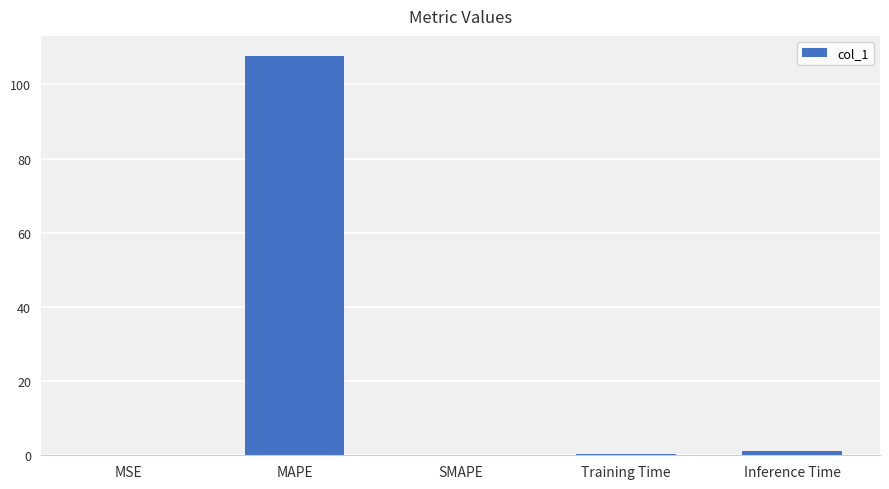

What is the change in value from MAPE to Inference Time?

-106.7